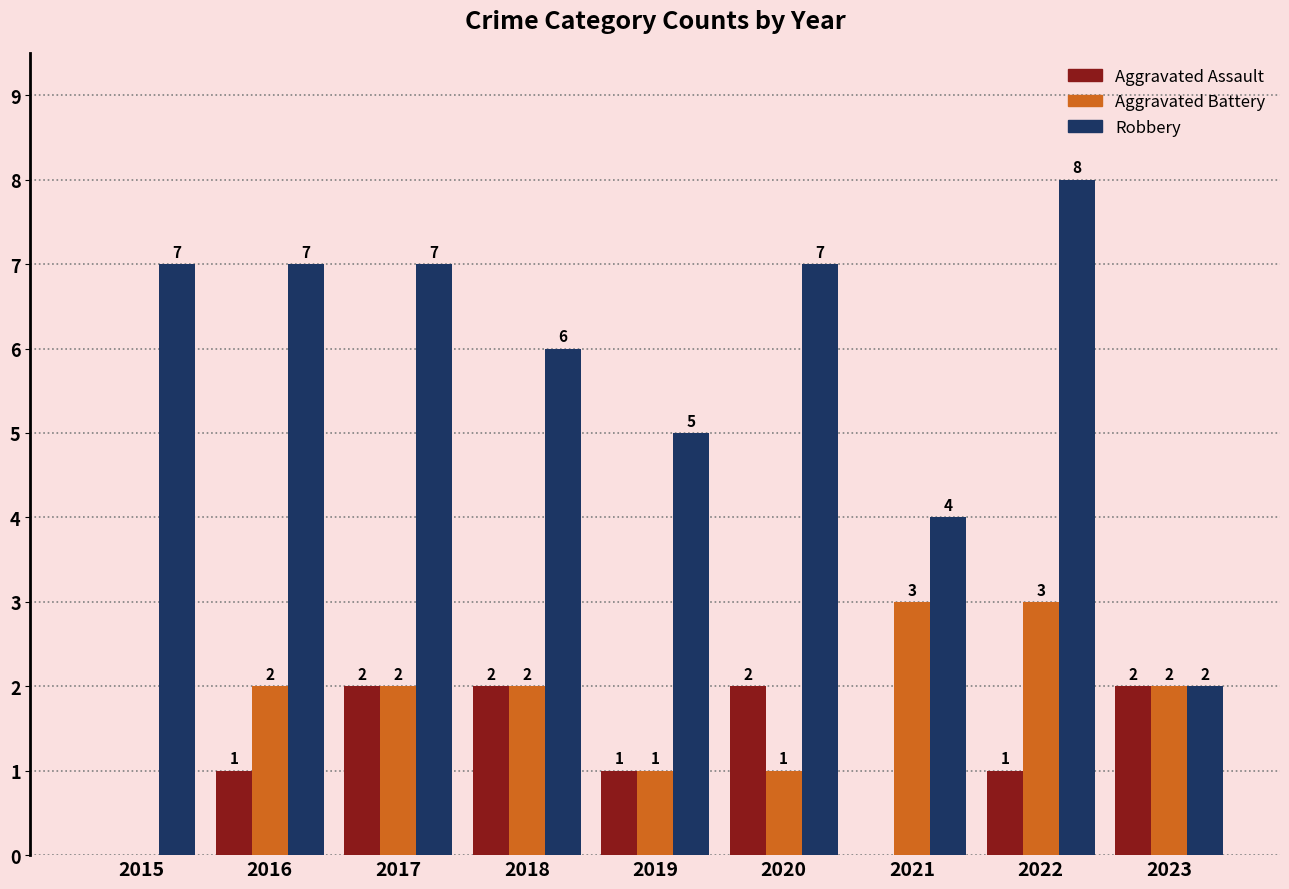

Between 2021 and 2022, which series saw the biggest shift?

Robbery